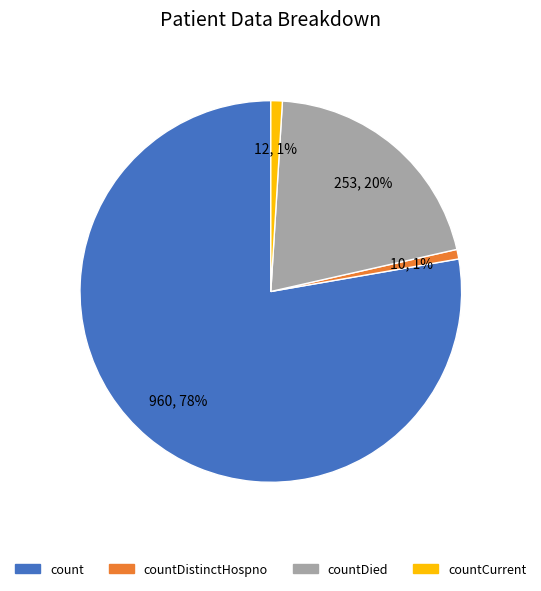

To the nearest percent, what is the difference between the largest and smallest slice percentages?

77%